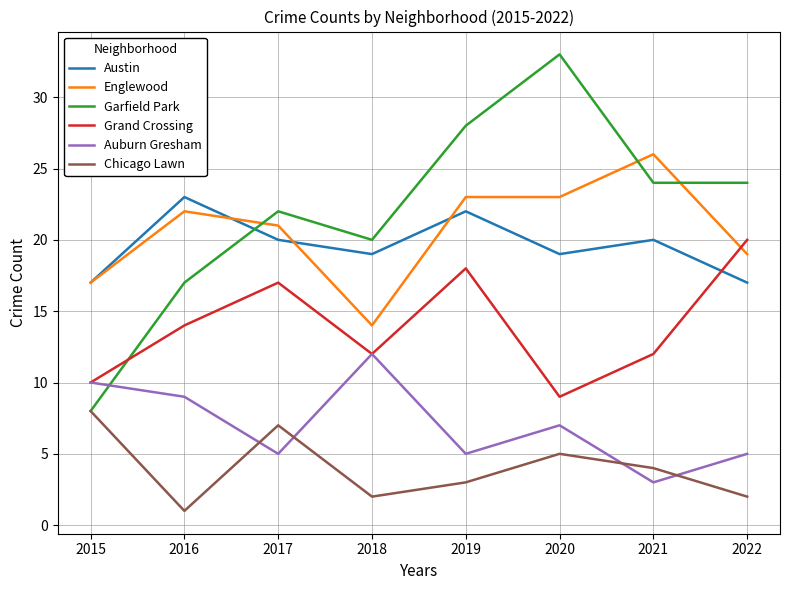

What is the maximum value for Chicago Lawn?

8